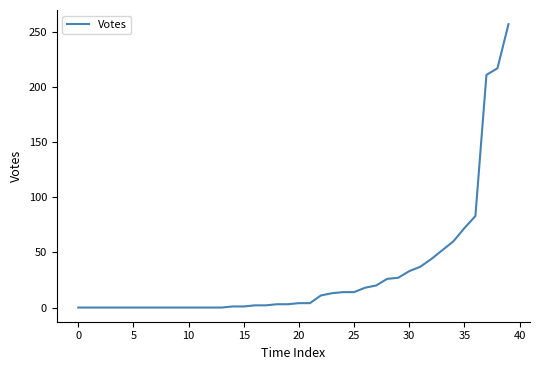

What is the greatest value displayed?

257